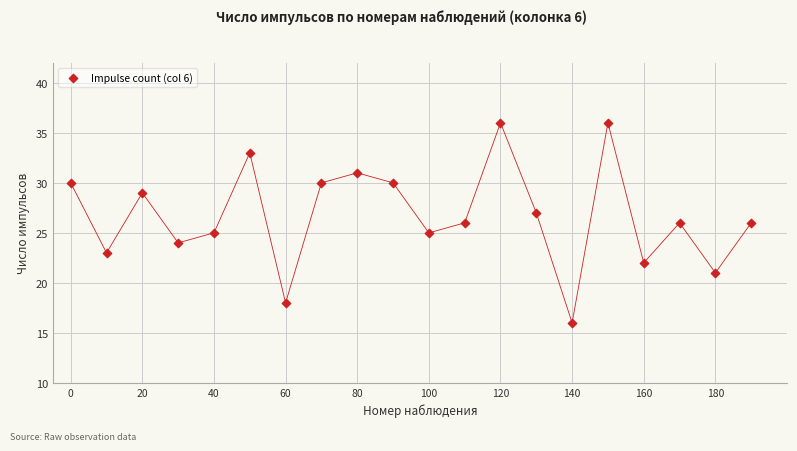

What is the range of Y values (max minus min)?

20